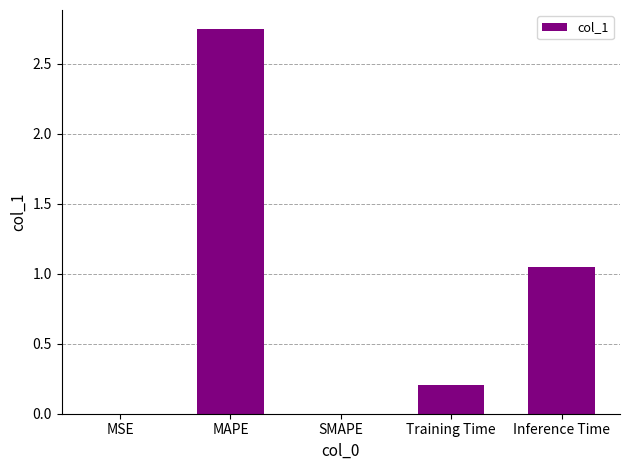

The value at Training Time is 0.1. True or false?

False